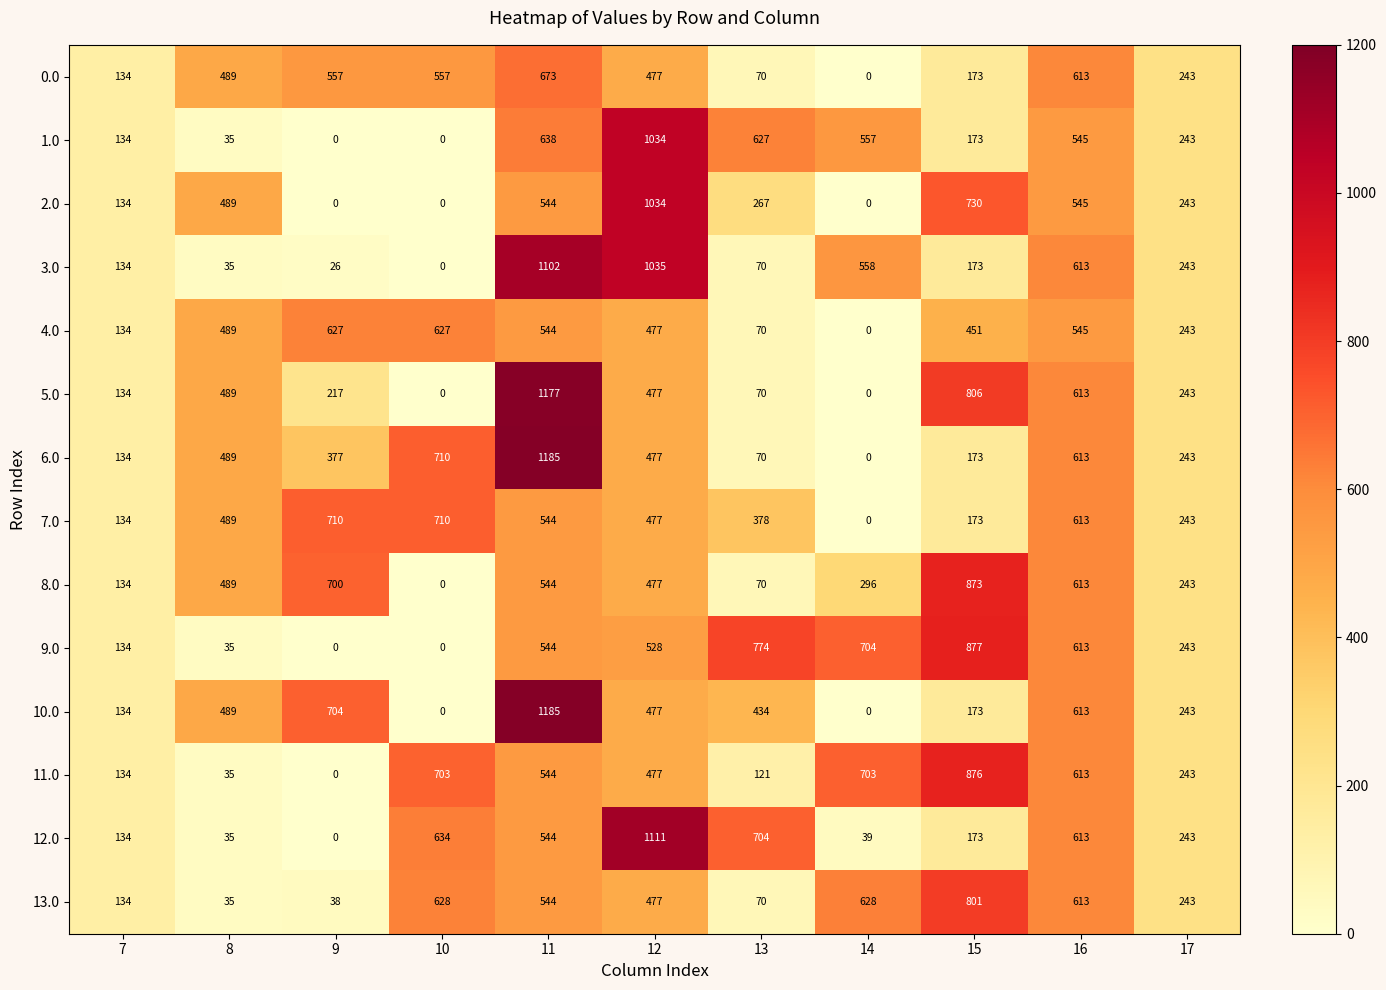

Where is 2.0 nearest to the value 517?

11